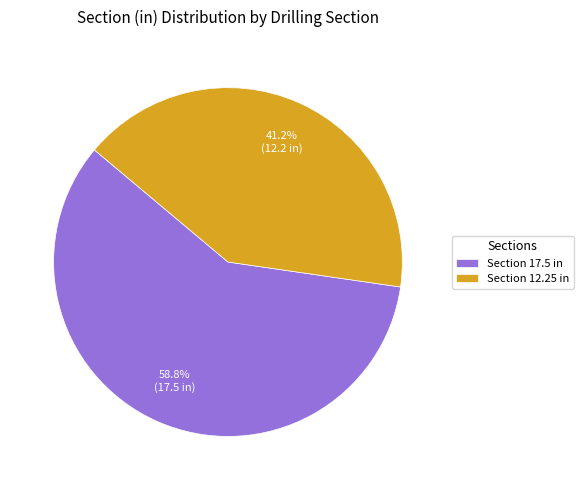

Approximately how many times larger is the value at Section 12.25 in compared to Section 17.5 in?

0.7